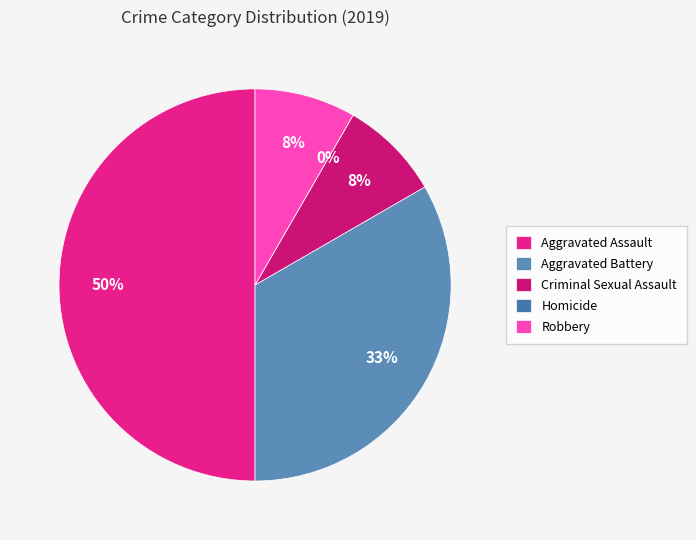

Rank the categories by value from highest to lowest.

Aggravated Assault, Aggravated Battery, Criminal Sexual Assault, Robbery, Homicide